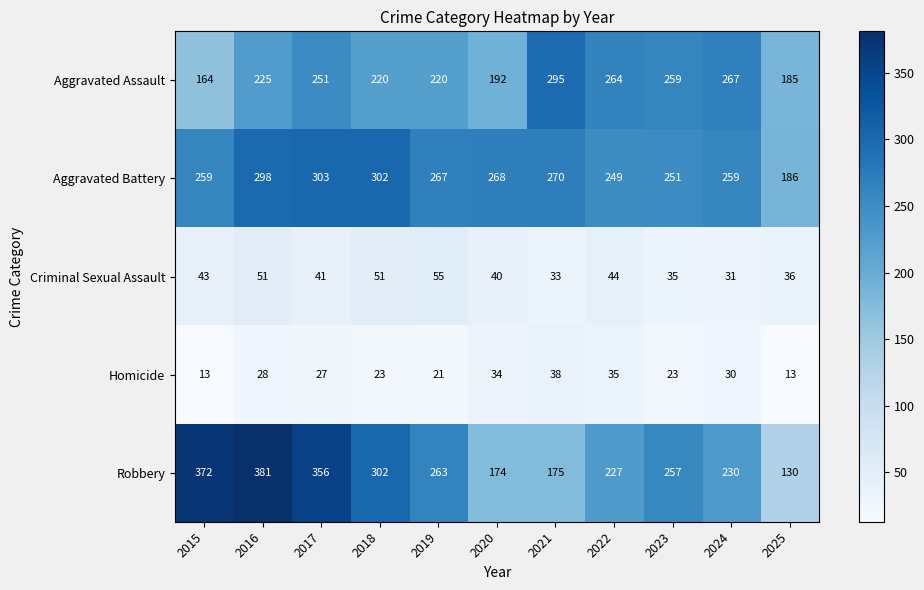

Which series has the largest range (max minus min)?

Robbery